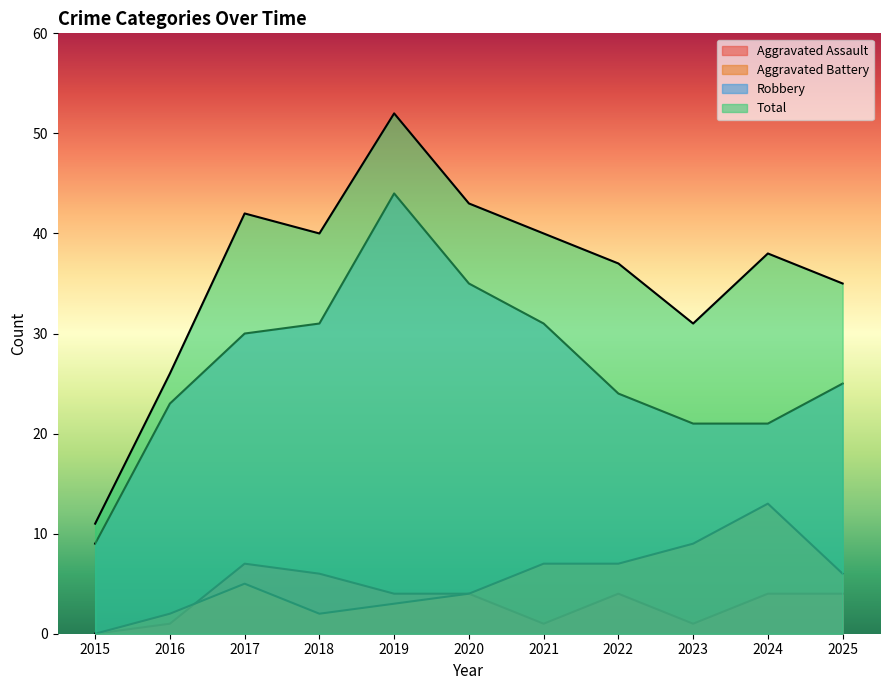

What is the value of the Robbery point at the 11th from the left?

25